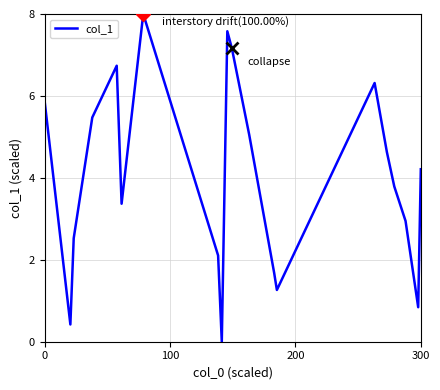

How many values exceed 4?

10